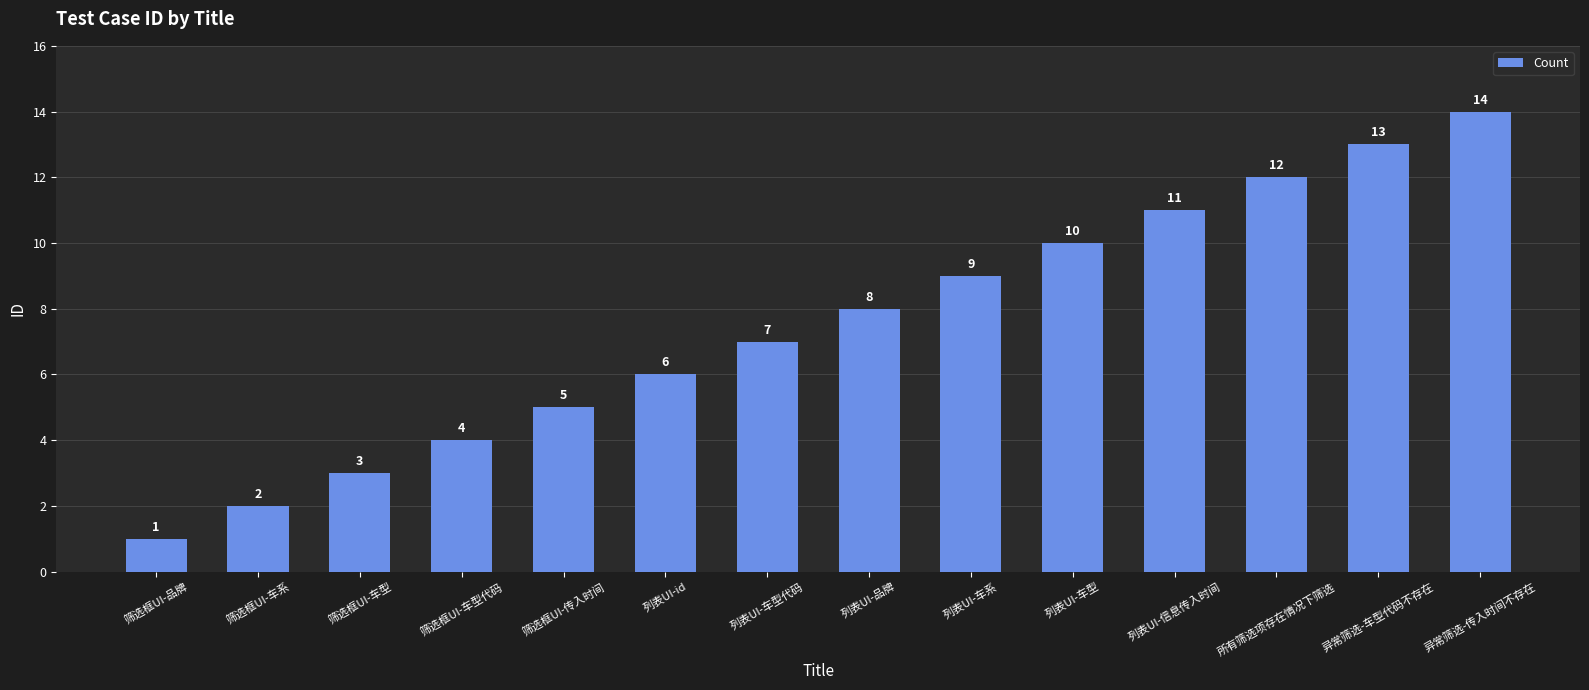

What is the average value?

8